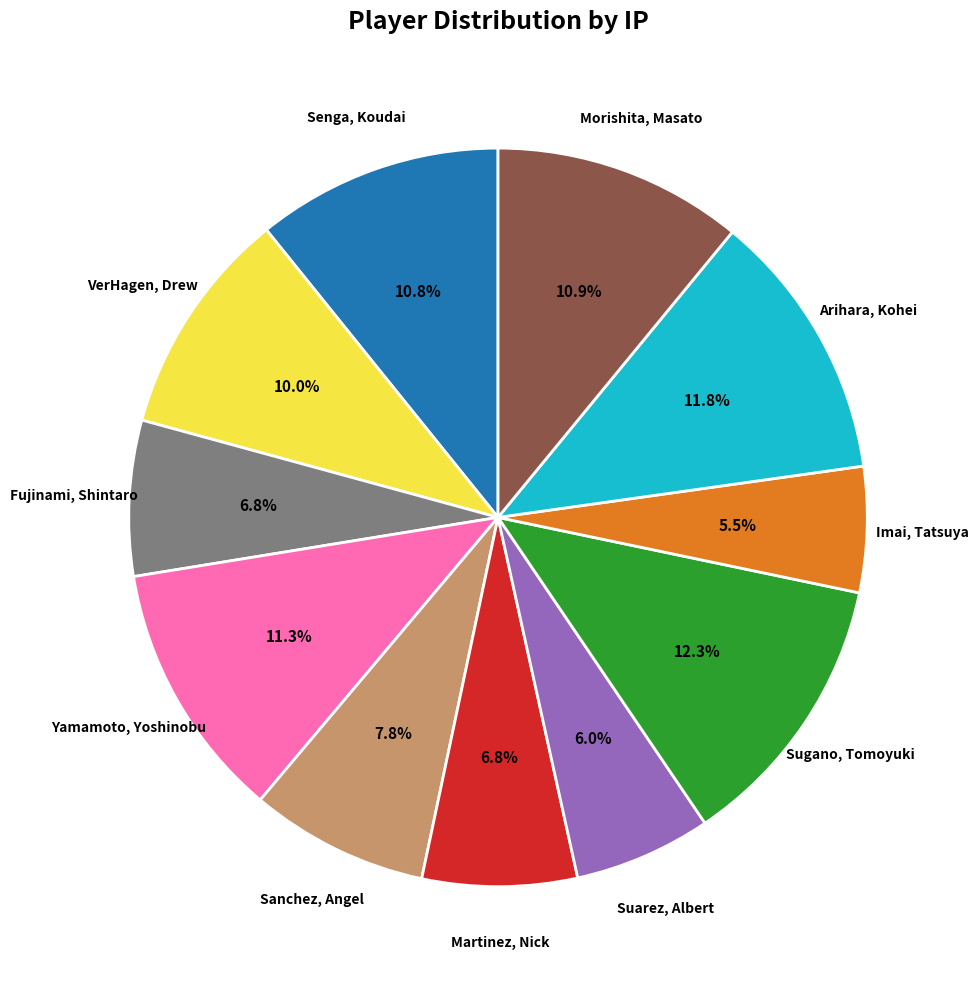

The Sugano, Tomoyuki slice represents 12% of the pie. True or false?

True